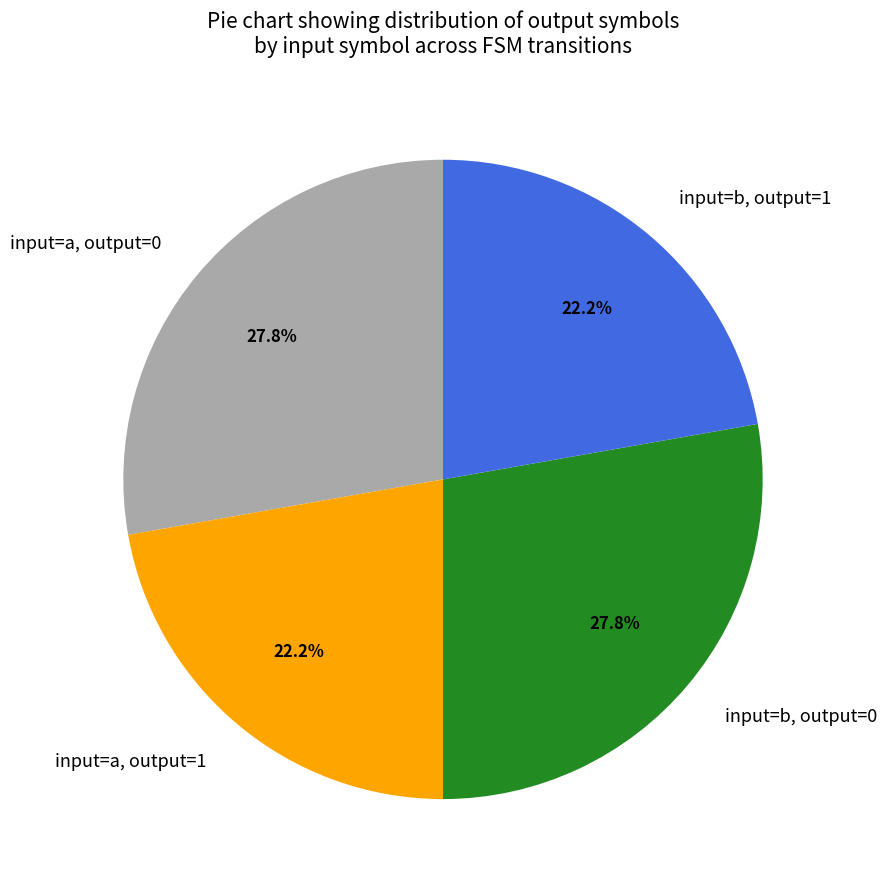

Combined, do input=b, output=1 and input=a, output=1 account for over 50%?

No